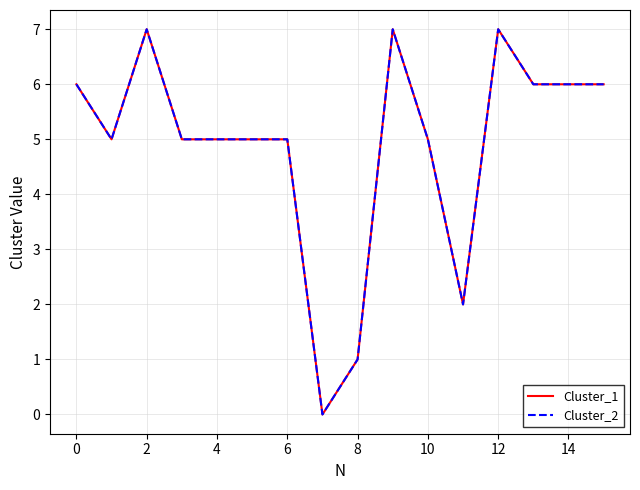

How many Cluster_2 values are between 5 and 6?

10